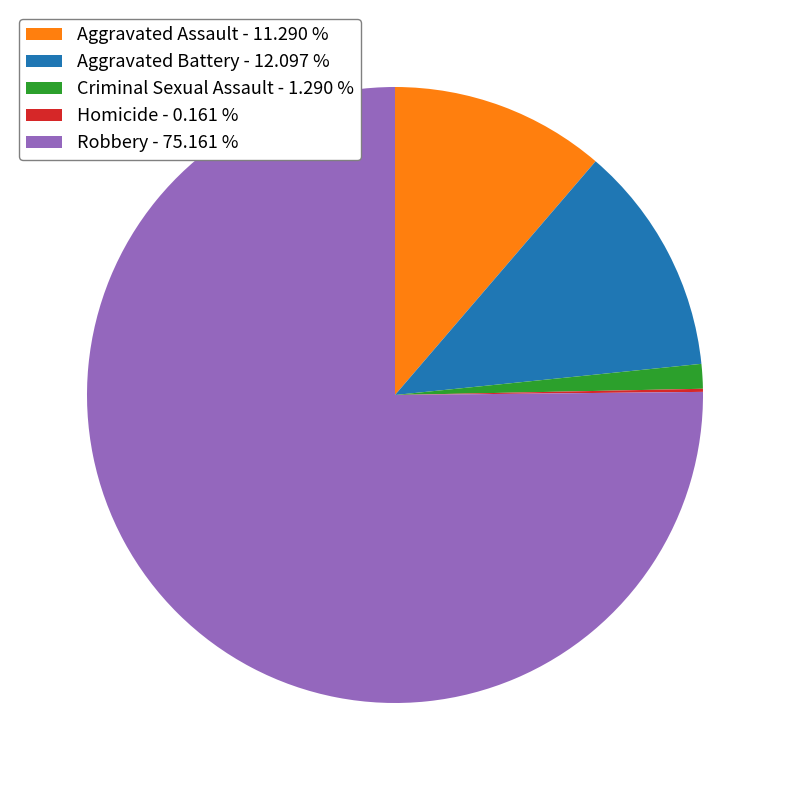

Combined, do Aggravated Assault - 11.290 % and Criminal Sexual Assault - 1.290 % account for over 50%?

No